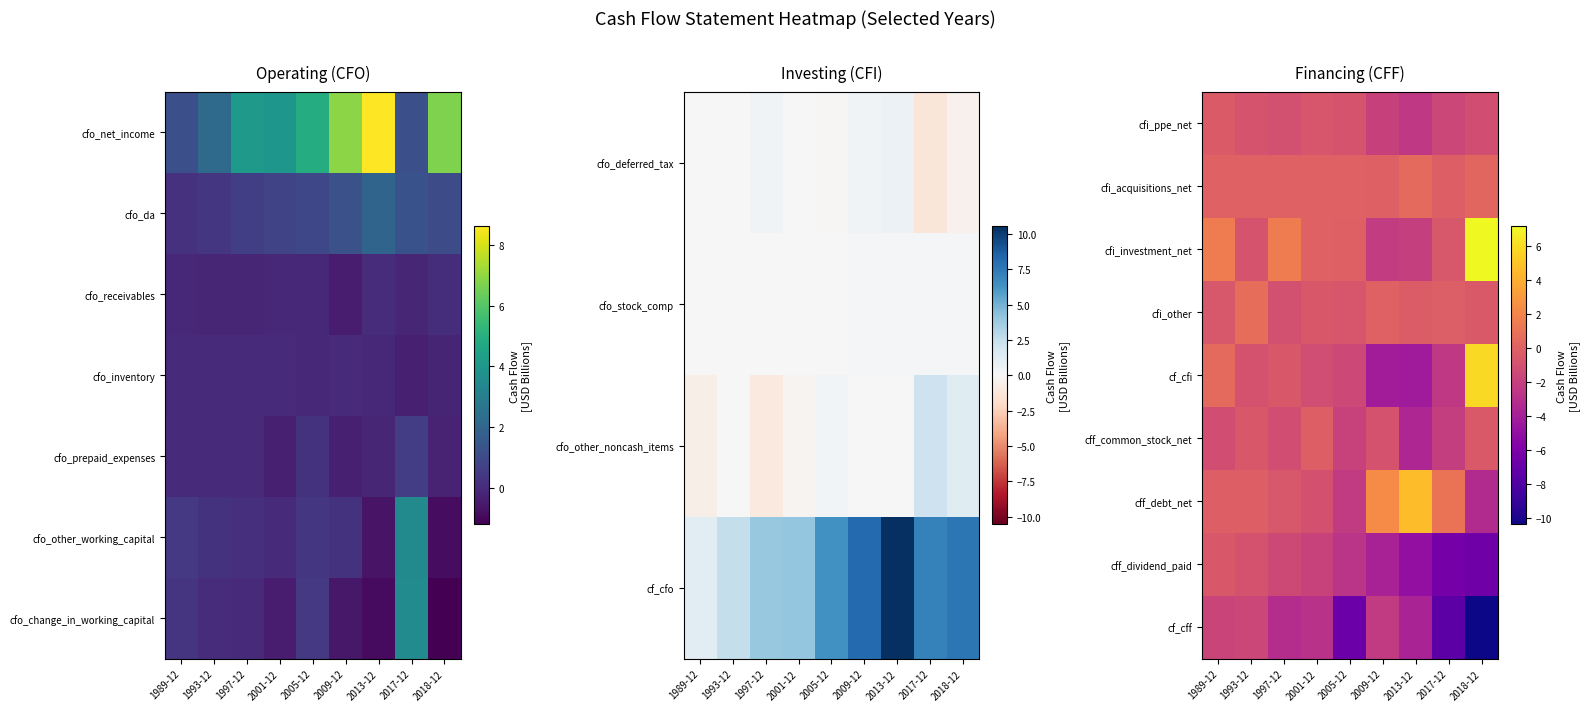

Reading right to left, extract all data points from this chart.

cfi_ppe_net: 2018-12=-1.1	2017-12=-1.6	2013-12=-2.4	2009-12=-1.9	2005-12=-0.8	2001-12=-0.7	1997-12=-1.0	1993-12=-0.8	1989-12=-0.4
cfi_acquisitions_net: 2018-12=0.3	2017-12=-0.1	2013-12=0.5	2009-12=-0.1	2005-12=0.0	2001-12=0.0	1997-12=0.0	1993-12=0.0	1989-12=0.0
cfi_investment_net: 2018-12=7.2	2017-12=-0.6	2013-12=-2.0	2009-12=-2.2	2005-12=-0.0	2001-12=-0.0	1997-12=1.5	1993-12=-0.8	1989-12=1.5
cfi_other: 2018-12=-0.5	2017-12=-0.2	2013-12=-0.3	2009-12=0.0	2005-12=-0.7	2001-12=-0.5	1997-12=-1.0	1993-12=0.7	1989-12=-0.6
cf_cfi: 2018-12=5.9	2017-12=-2.5	2013-12=-4.2	2009-12=-4.1	2005-12=-1.5	2001-12=-1.2	1997-12=-0.5	1993-12=-0.9	1989-12=0.5
cff_common_stock_net: 2018-12=-0.4	2017-12=-2.1	2013-12=-3.5	2009-12=-0.9	2005-12=-1.8	2001-12=-0.1	1997-12=-1.1	1993-12=-0.5	1989-12=-1.1
cff_debt_net: 2018-12=-3.2	2017-12=1.1	2013-12=4.7	2009-12=2.4	2005-12=-2.3	2001-12=-0.9	1997-12=-0.6	1993-12=-0.1	1989-12=-0.1
cff_dividend_paid: 2018-12=-6.6	2017-12=-6.3	2013-12=-5.0	2009-12=-3.8	2005-12=-2.7	2001-12=-1.8	1997-12=-1.4	1993-12=-0.9	1989-12=-0.5
cf_cff: 2018-12=-10.3	2017-12=-7.4	2013-12=-3.7	2009-12=-2.3	2005-12=-6.8	2001-12=-2.8	1997-12=-3.1	1993-12=-1.5	1989-12=-1.7